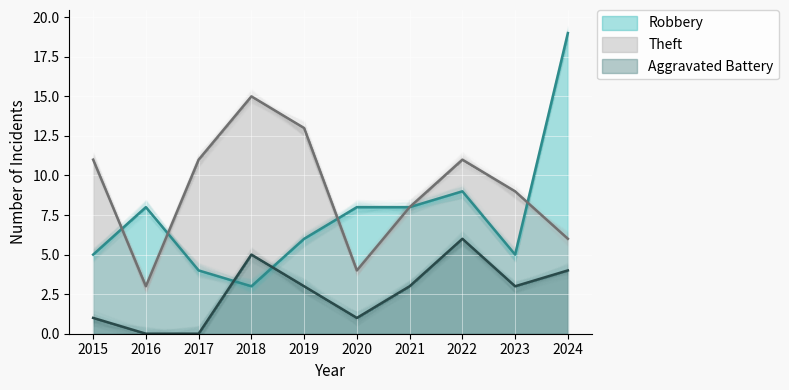

At how many categories does at least one series exceed 0?

10